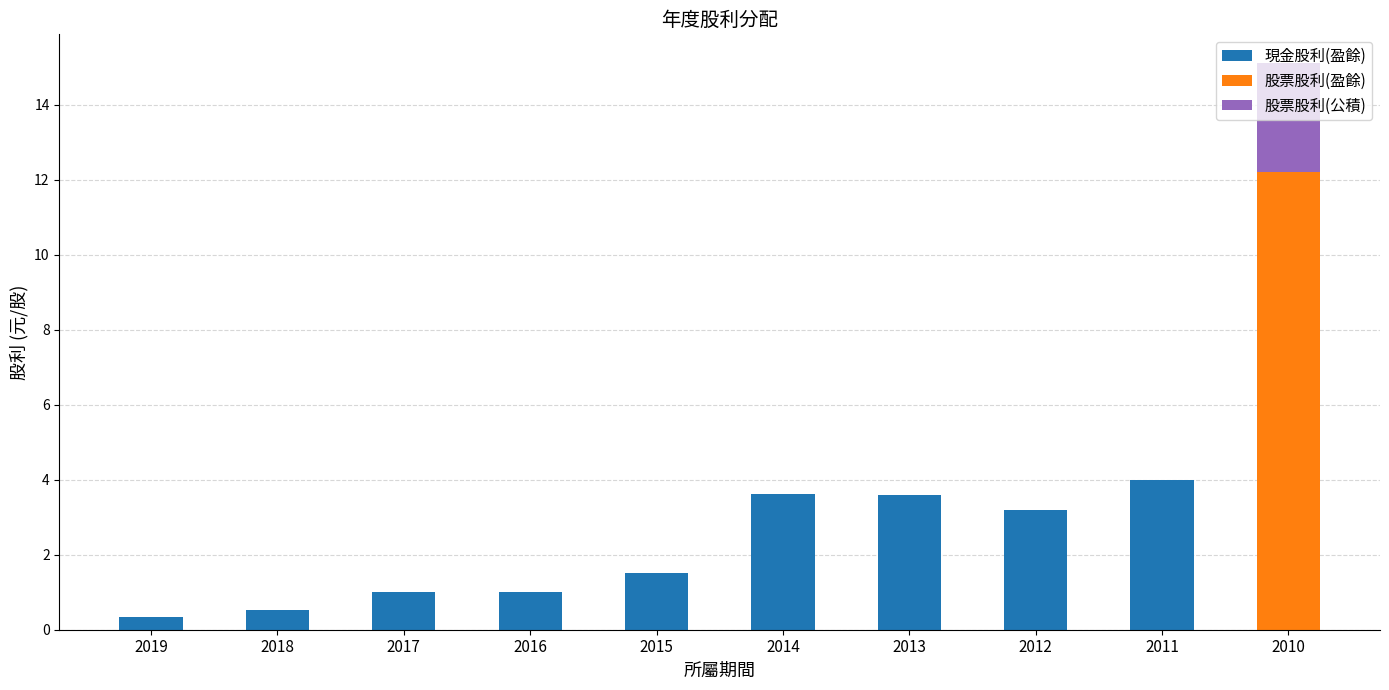

At which category is the sum across all series the highest?

2010